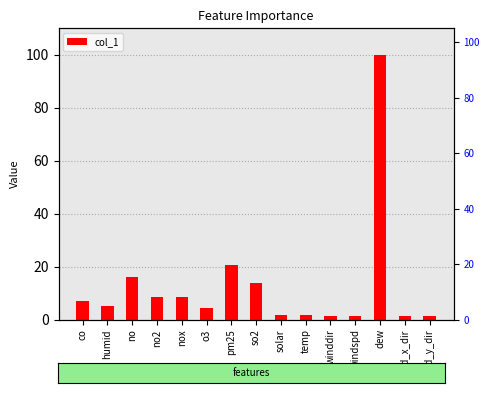

Reading right to left, extract all data points from this chart.

wind_y_dir=1.5	wind_x_dir=1.5	dew=100.0	windspd=1.5	winddir=1.5	temp=1.6	solar=1.9	so2=13.7	pm25=20.4	o3=4.5	nox=8.7	no2=8.7	no=16.1	humid=5.2	co=7.1